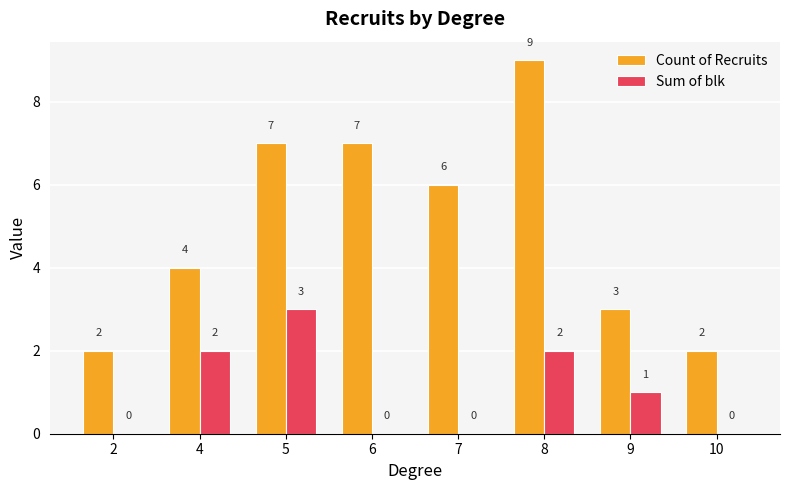

True or false: Count of Recruits has a value of 16 at 8.

False